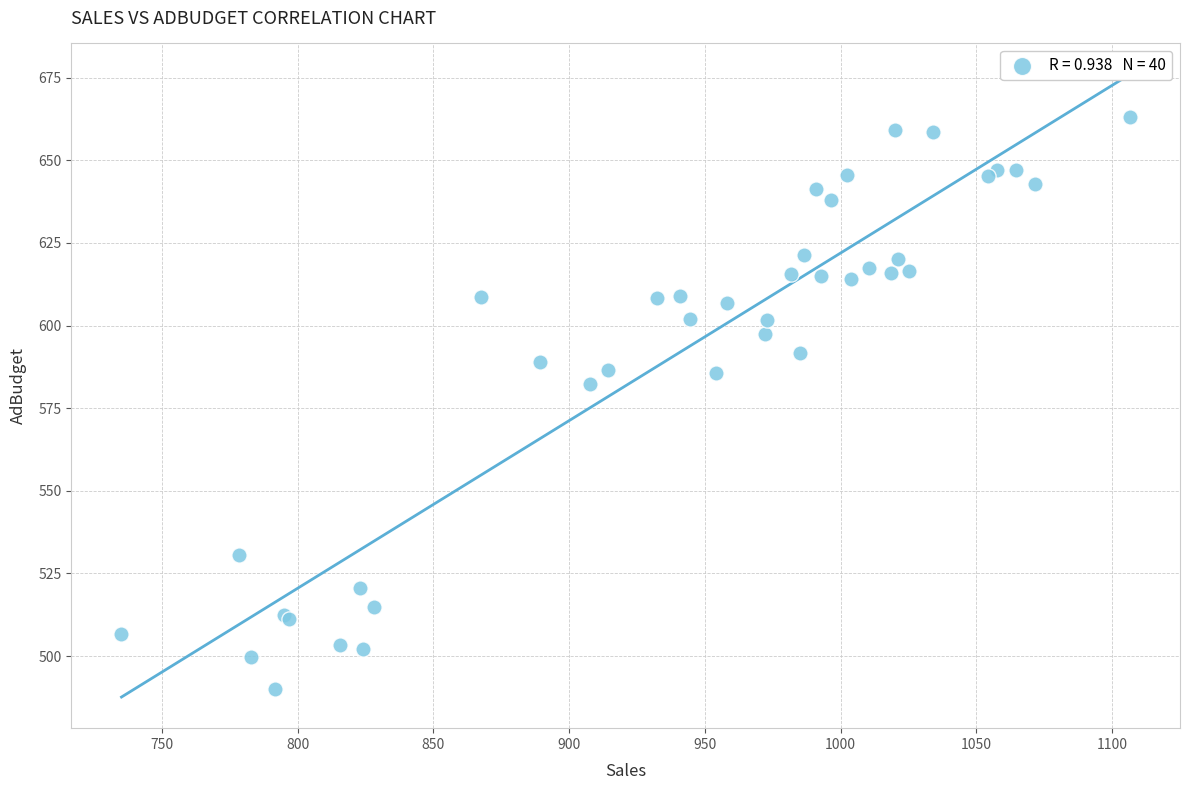

What Y value in the scatter plot is closest to 576?

582.4